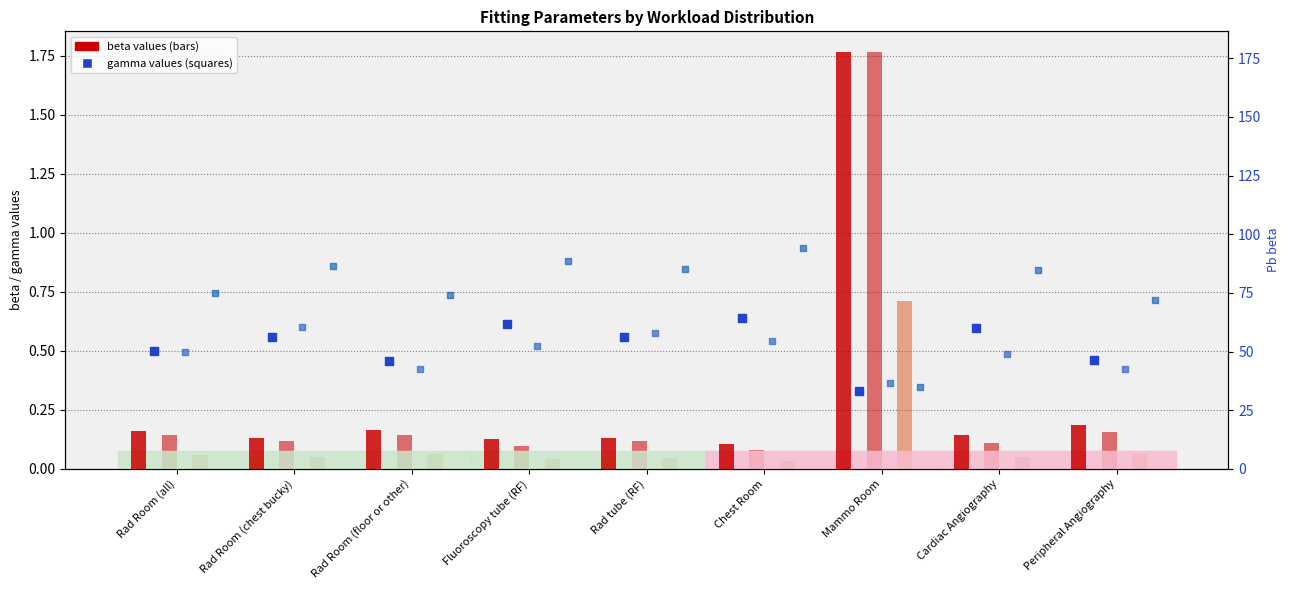

Is the value of Pb beta at Fluoroscopy tube (RF) greater than the value of Concrete gamma at Peripheral Angiography?

Yes